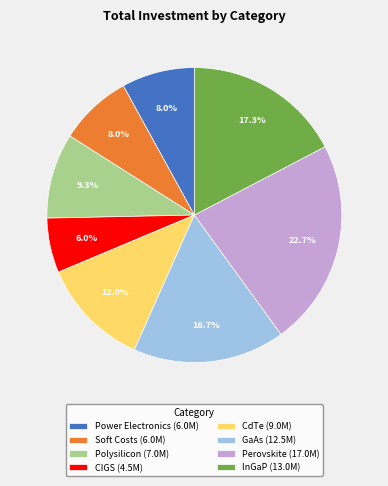

Is there any slice that represents more than half of the pie?

No